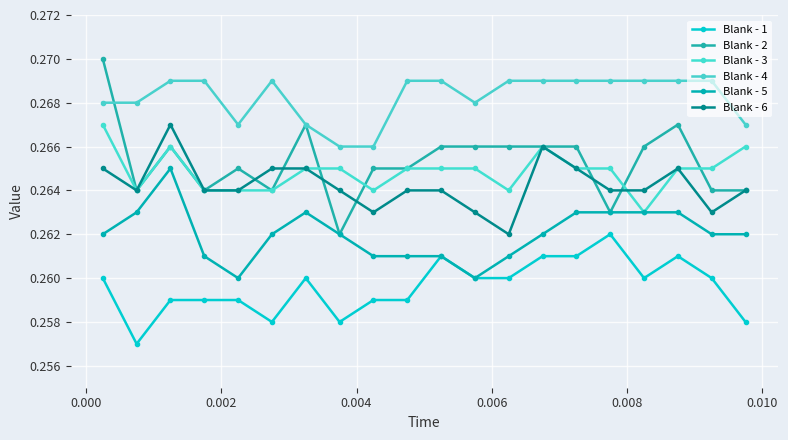

True or false: Blank - 4 and Blank - 5 intersect in this chart.

False